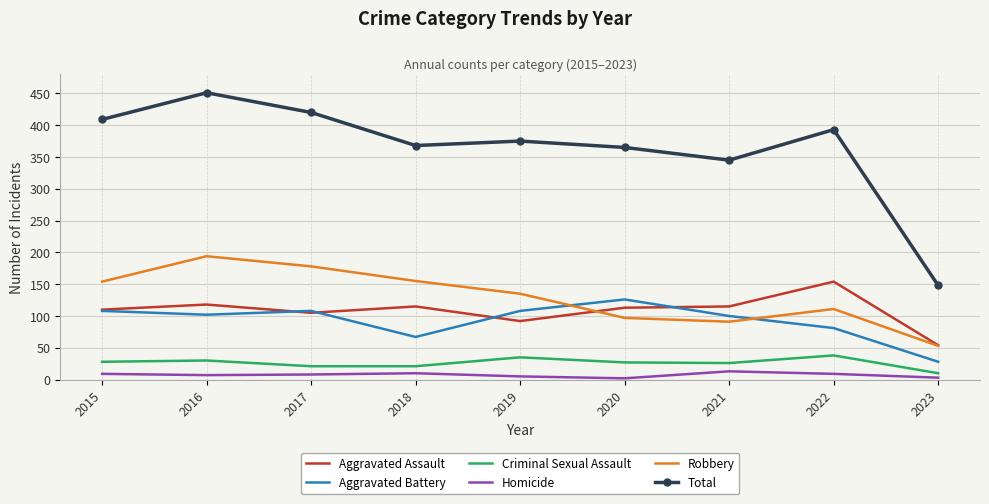

What is the sum of the Aggravated Assault values at 2022 and 2021?

269